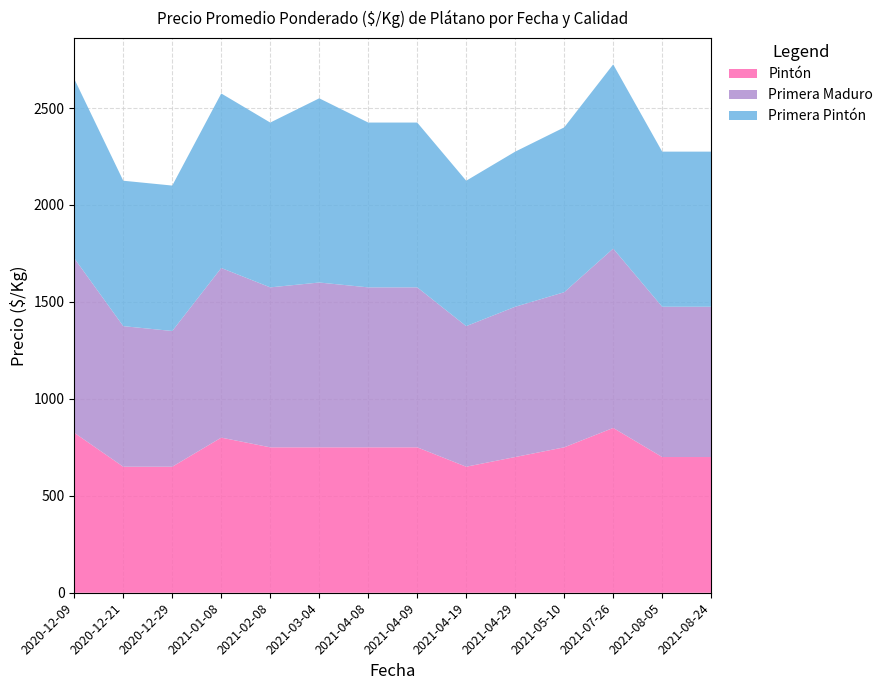

Reading left to right, extract all data points from this chart.

Pintón: 825	650	650	800	750	750	750	750	650	700	750	850	700	700
Primera Maduro: 900	725	700	875	825	850	825	825	725	775	800	925	775	775
Primera Pintón: 925	750	750	900	850	950	850	850	750	800	850	950	800	800